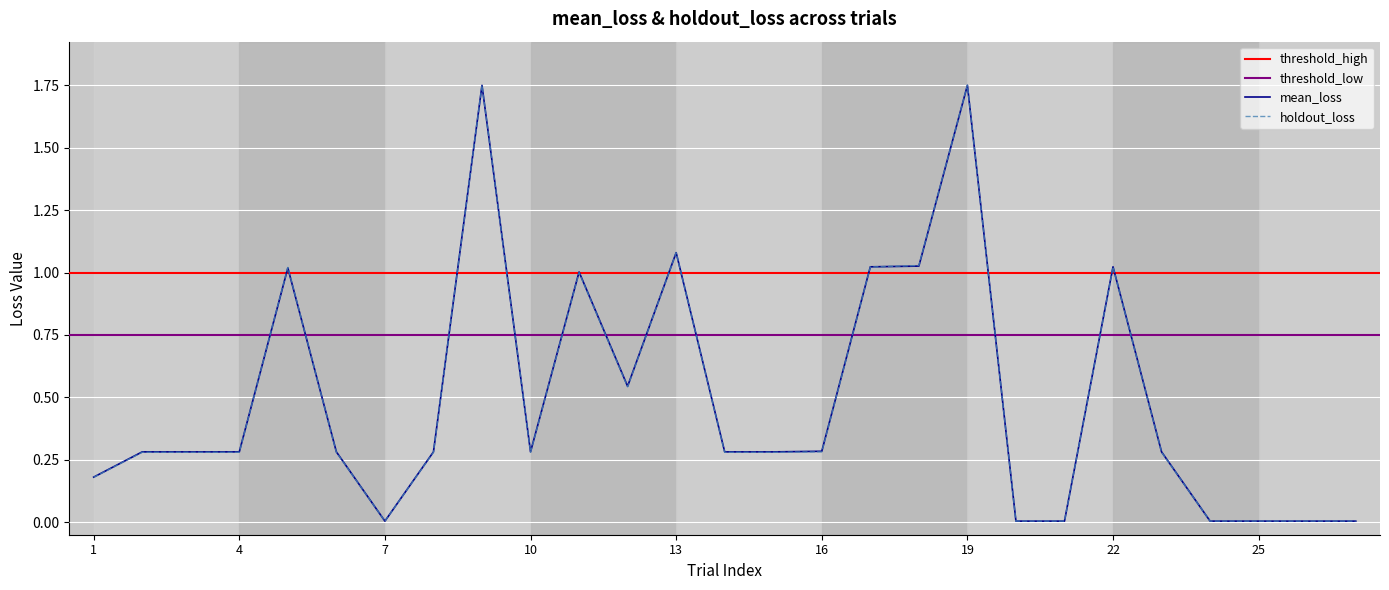

The value of mean_loss at 17 is 1.0. True or false?

True